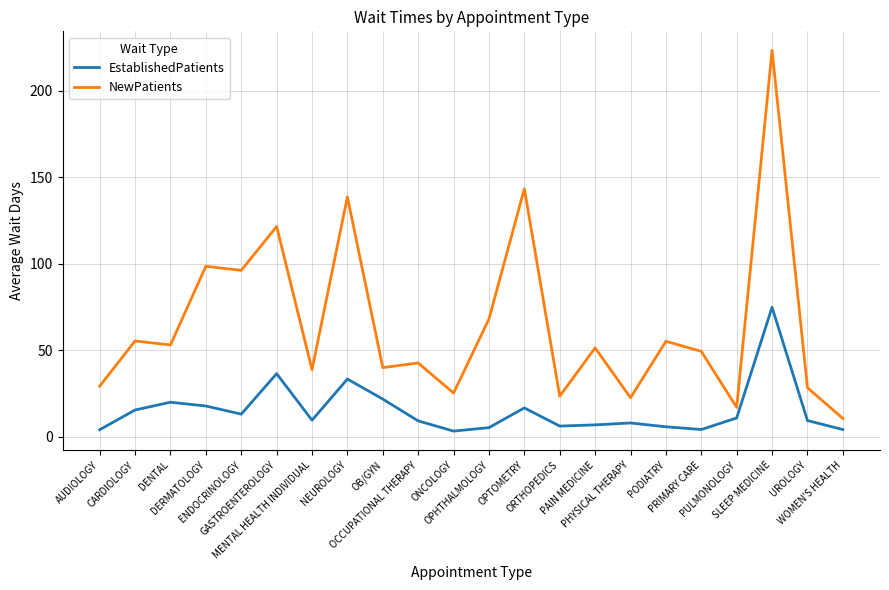

What is the sum of all EstablishedPatients values?

334.6